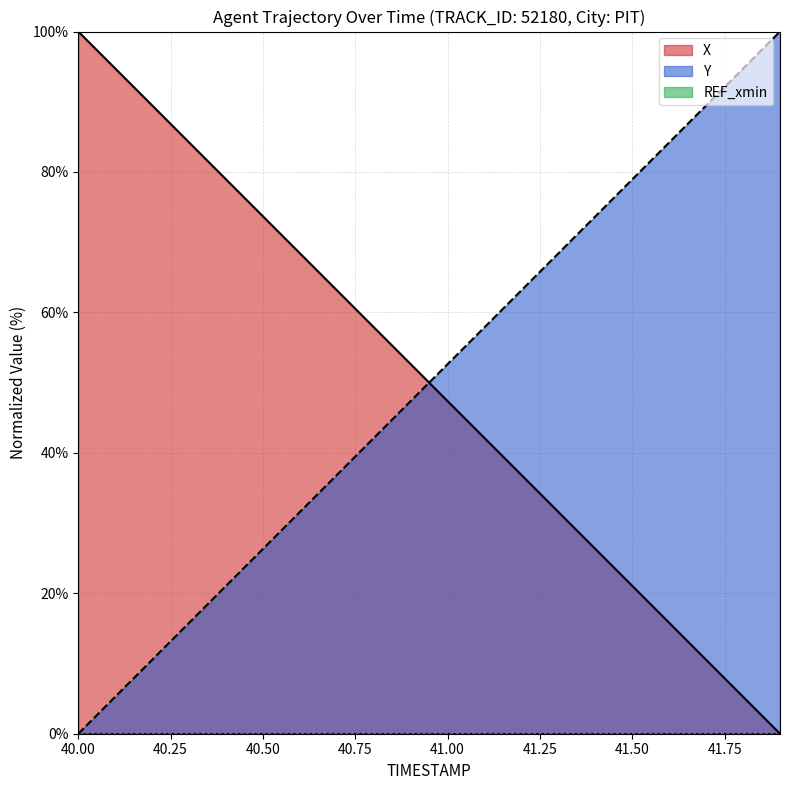

Between which two adjacent categories do X and Y first intersect?

40.9 and 41.0